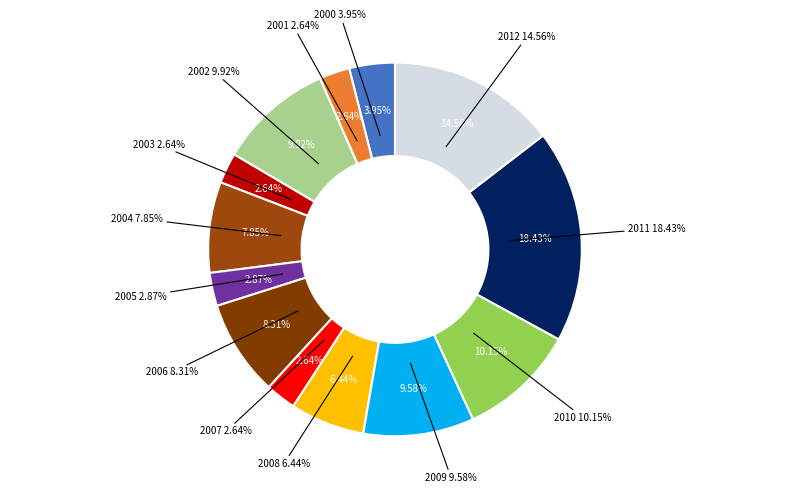

To the nearest percent, what is the combined percentage of 2006 and 2004?

16%